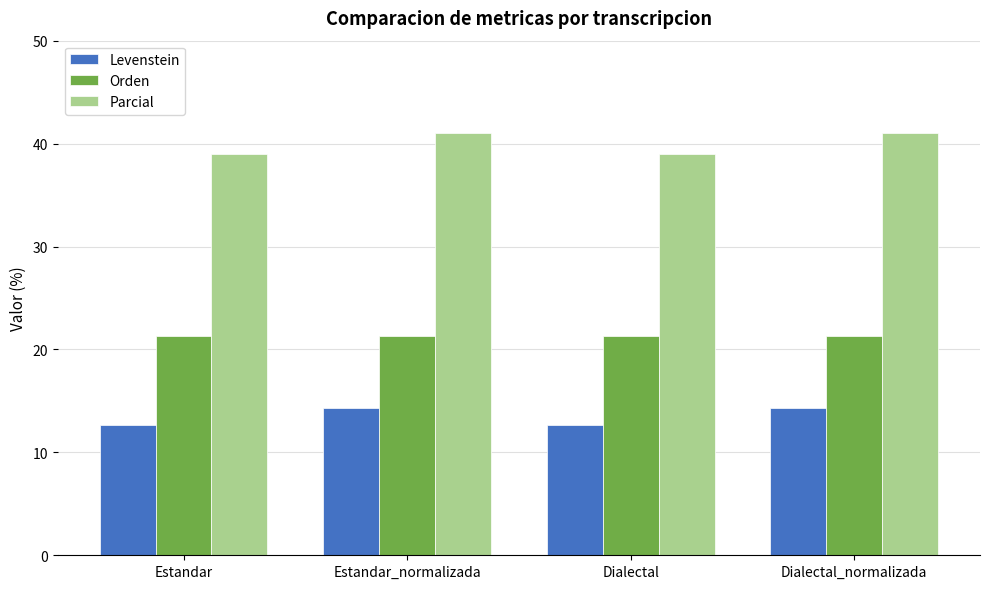

Where does the Parcial series first go above 41?

Estandar_normalizada